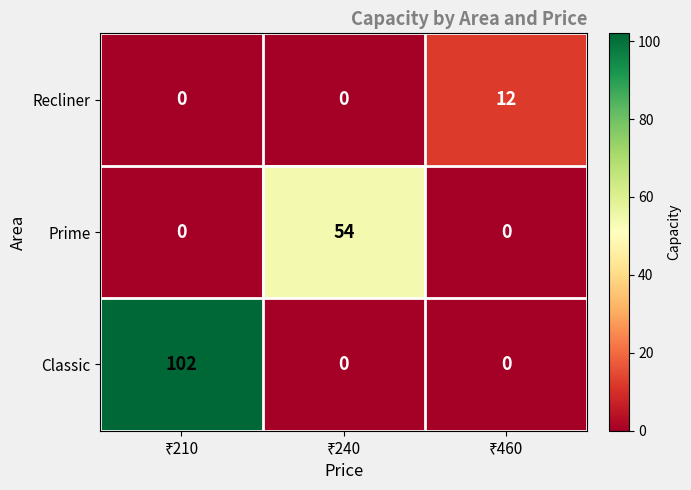

Count the number of data series in this chart.

3